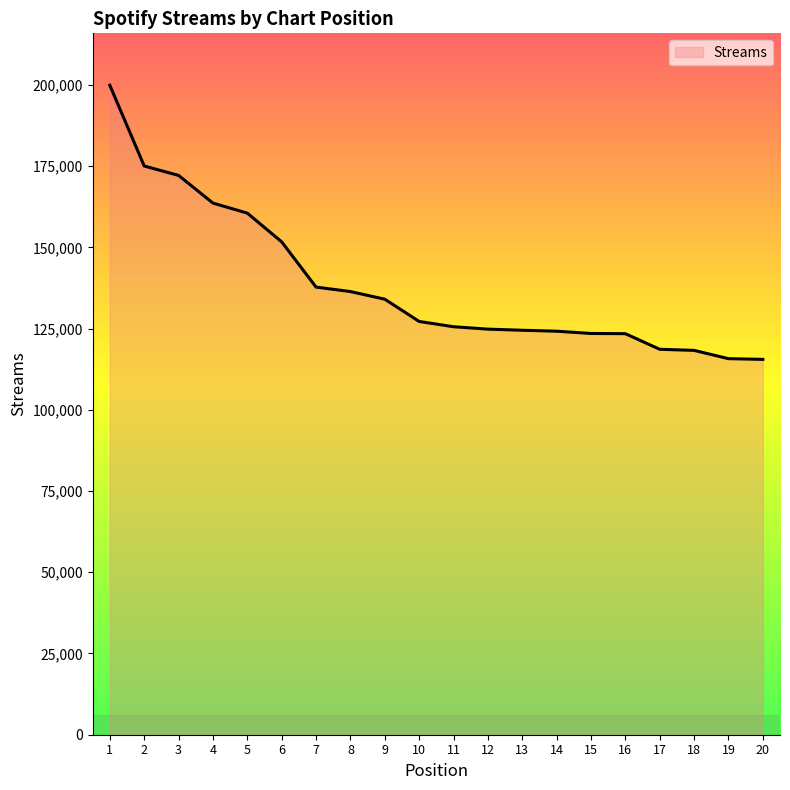

How many values are below 127196?

10